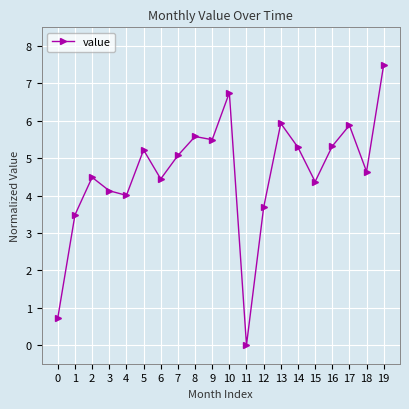

What is the change in value from 3 to 15?

+0.2